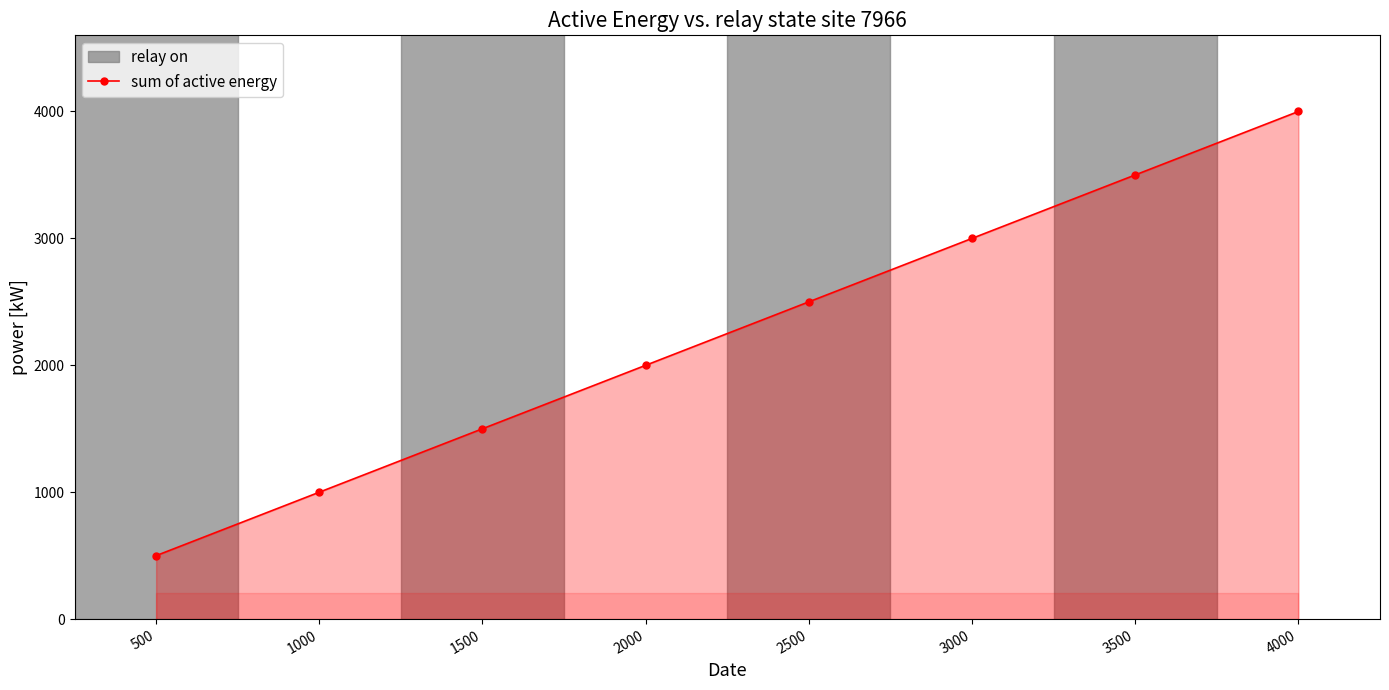

What is the smallest value displayed?

500